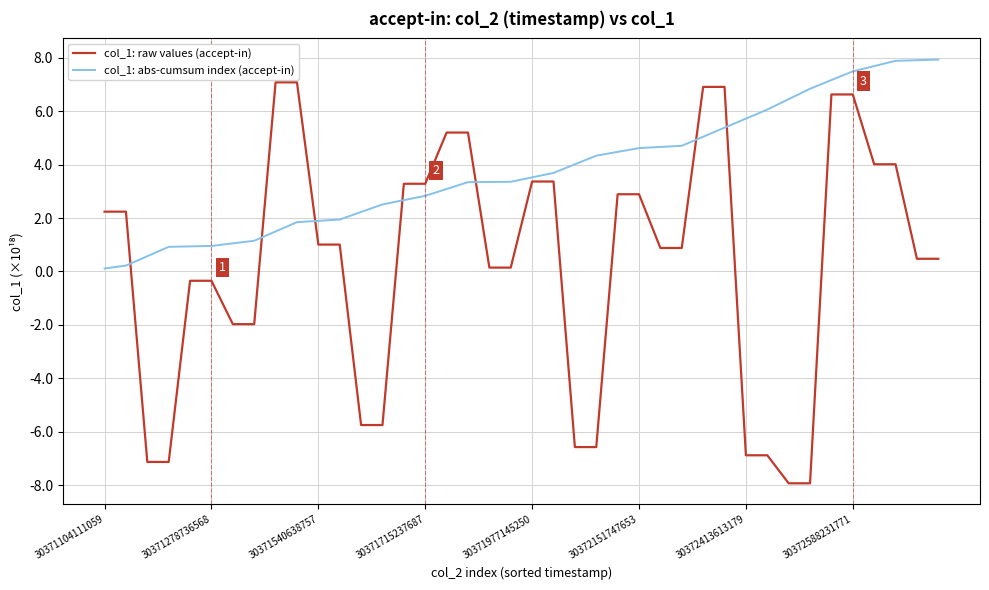

Which series has the widest spread of values?

col_1: raw values (accept-in)